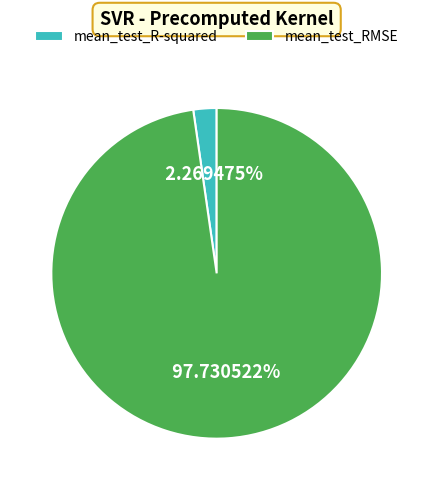

Count the number of slices in the pie.

2